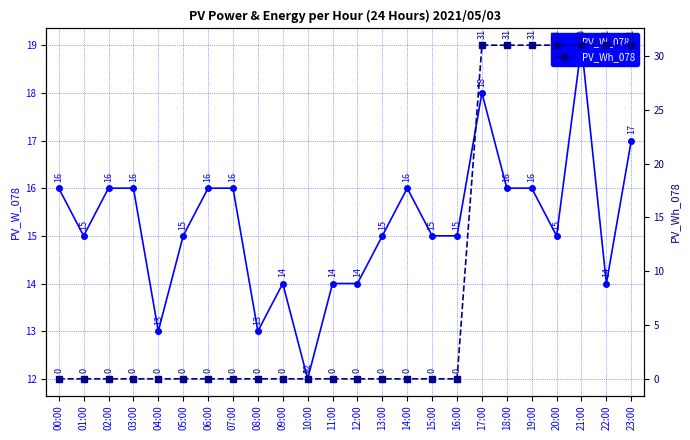

What is the difference between the maximum and second lowest values in the PV_Wh_078 series?

31